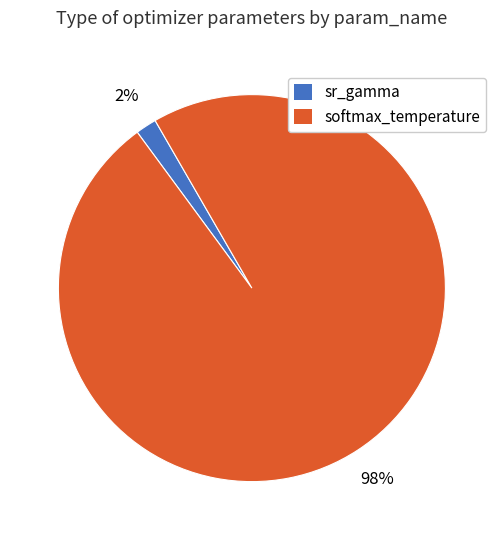

How many slices are in this pie chart?

2